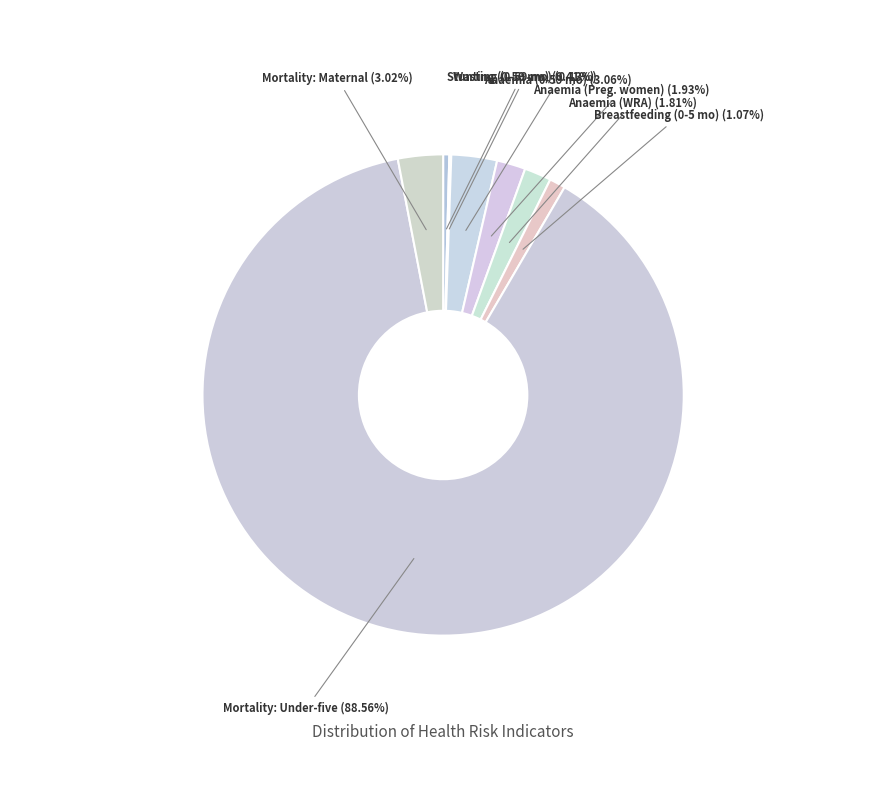

Which has a higher value, Mortality: Under-five or Breastfeeding (0-5 mo)?

Mortality: Under-five